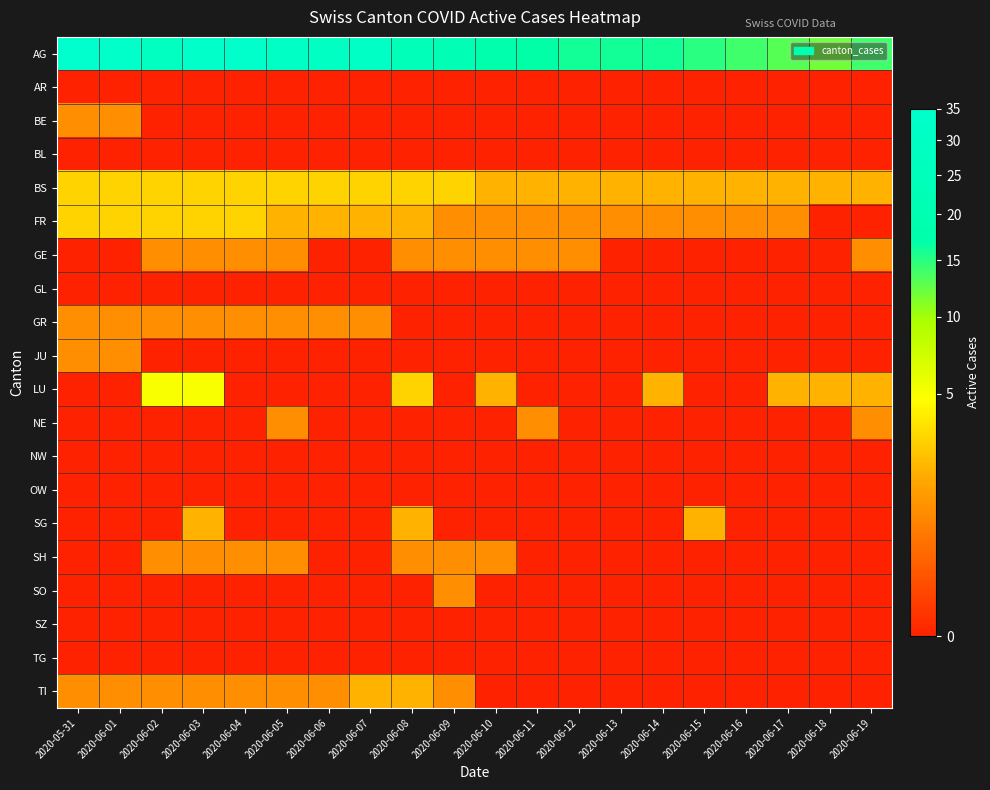

At which category is the sum across all series the highest?

2020-06-03